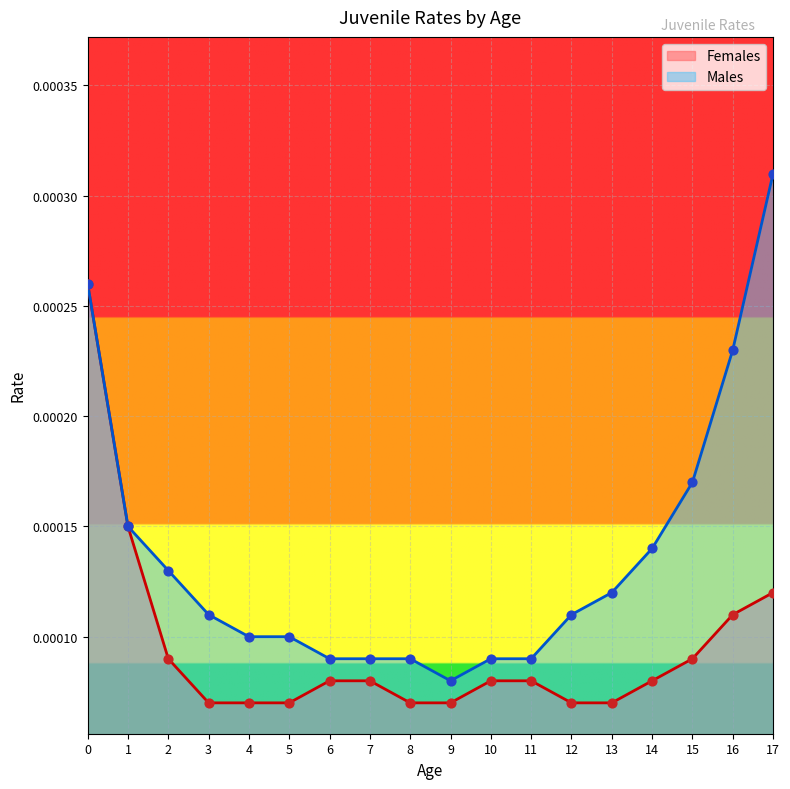

Which series contains the highest Y value?

Males